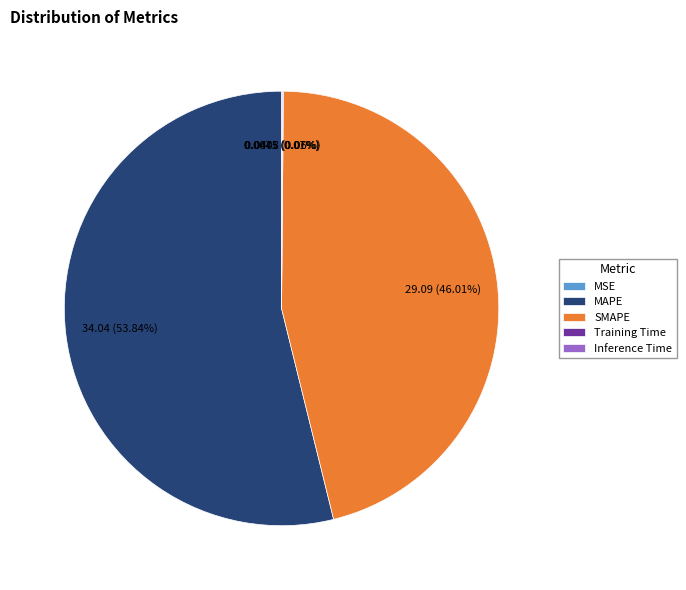

Does MAPE account for over 50% of the chart?

Yes